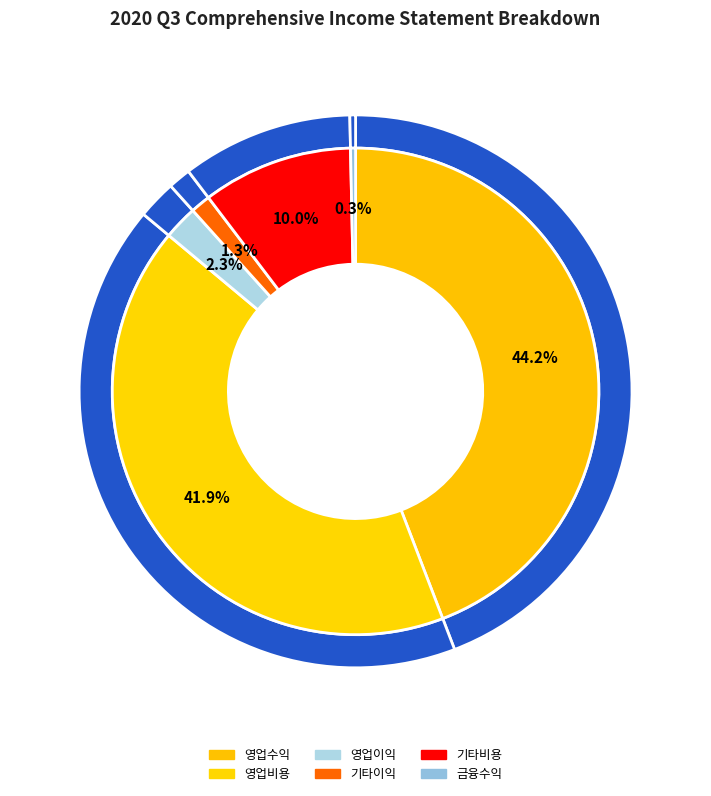

What is the change in value from 영업비용 to 기타비용?

+5831718925